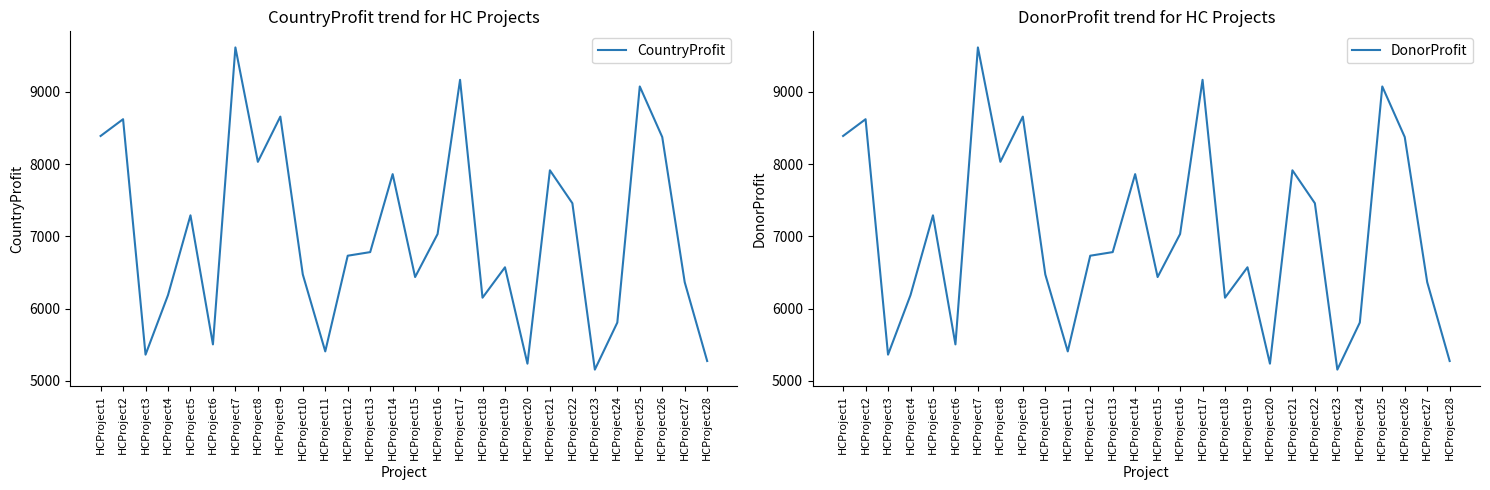

Which series changed the most between HCProject12 and HCProject15?

CountryProfit